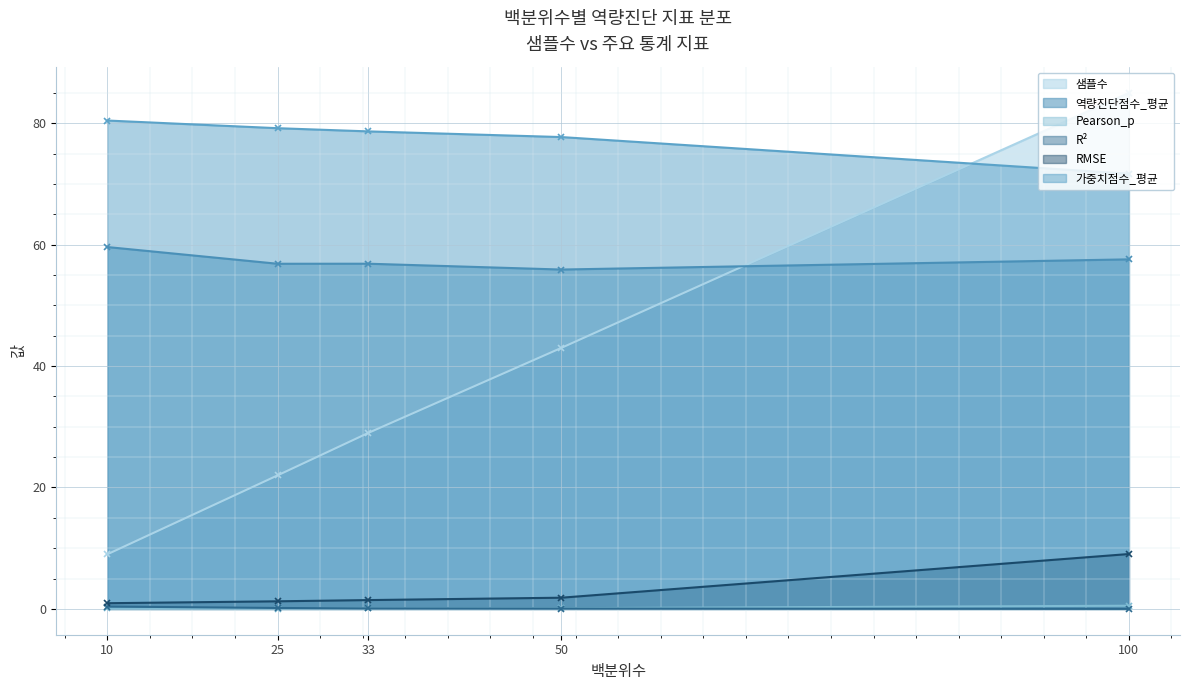

How many intersections are there between 역량진단점수_평균 and 샘플수?

1